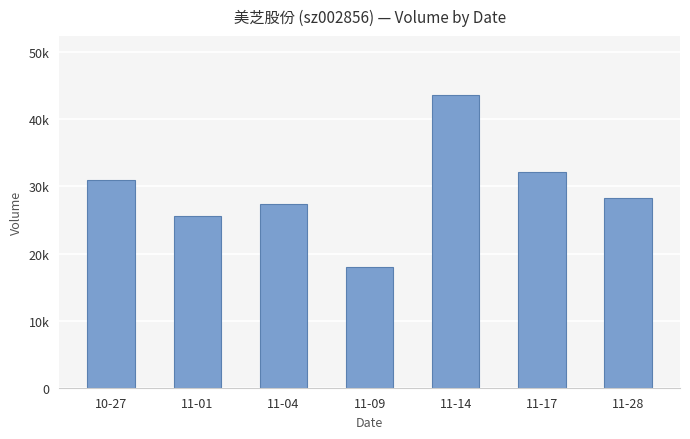

Reading left to right, what are all the values shown in this chart?

10-27=31009	11-01=25520	11-04=27442	11-09=17956	11-14=43670	11-17=32141	11-28=28246